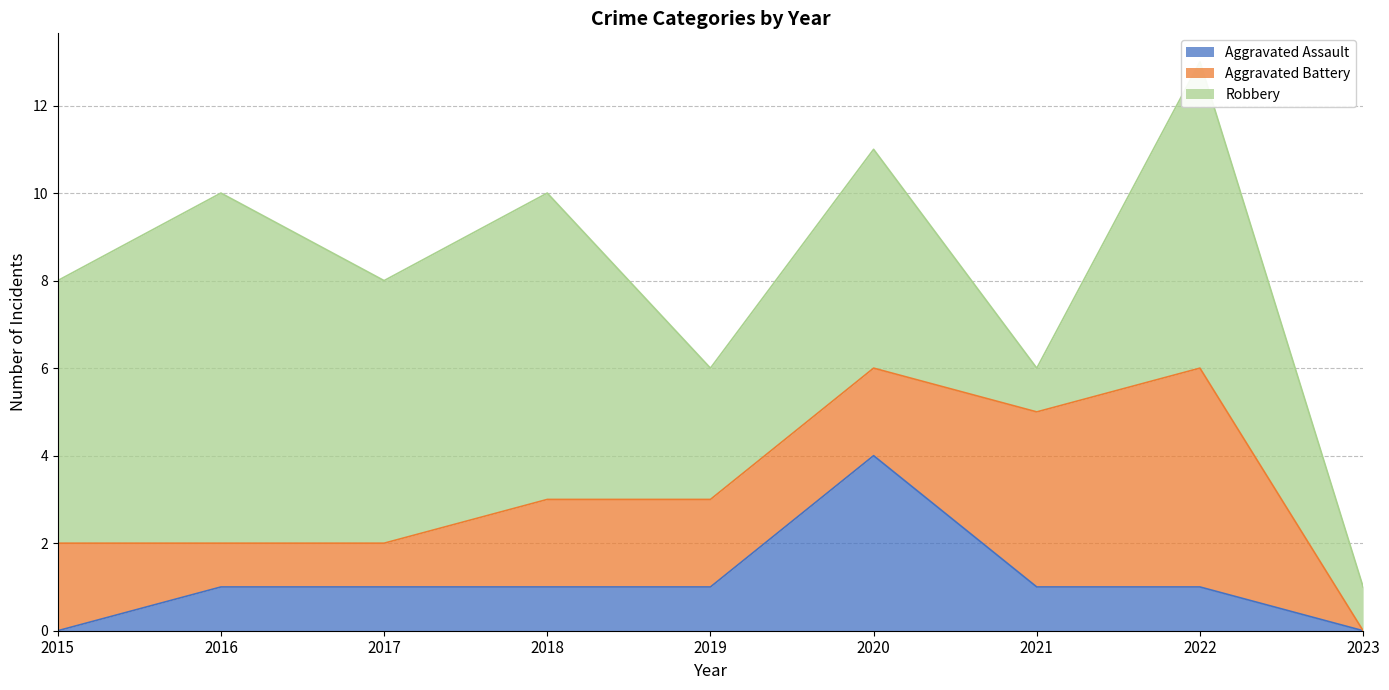

Where is the first local maximum for Aggravated Battery?

2022